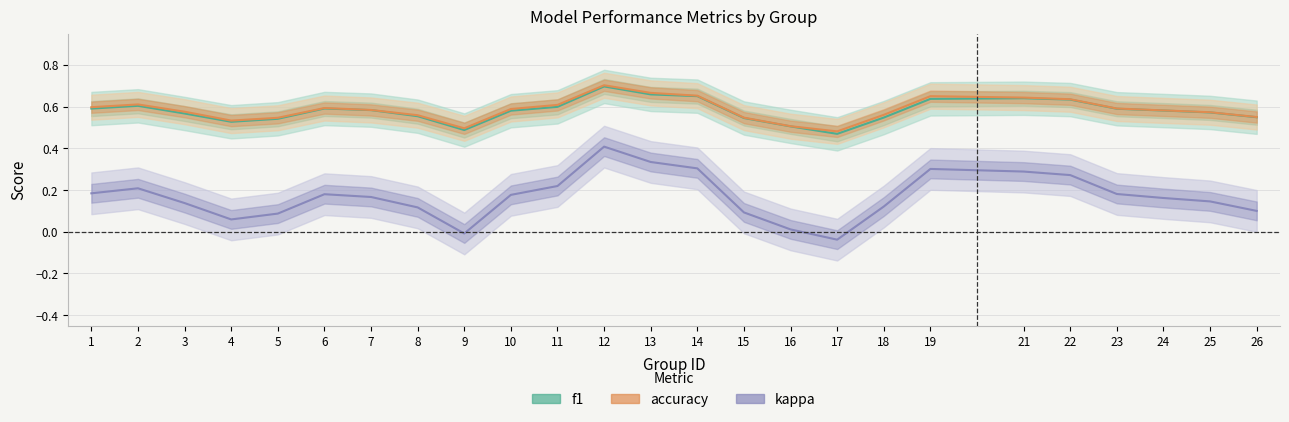

What is the sum of all f1 values?

14.5